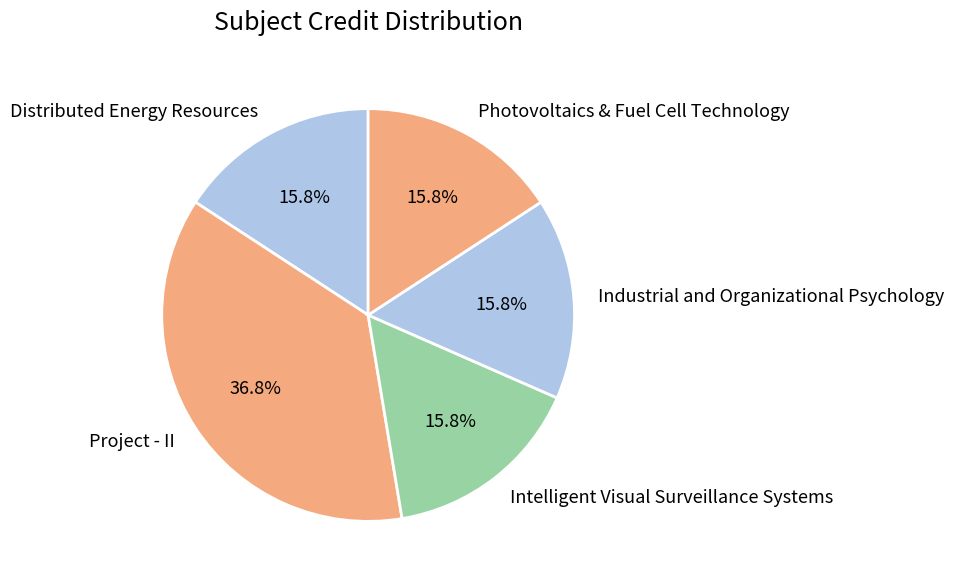

To the nearest percent, what is the difference between the largest and smallest slice percentages?

21%